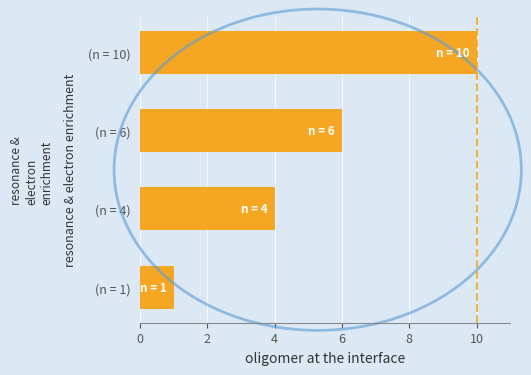

What is the sum of all values?

21